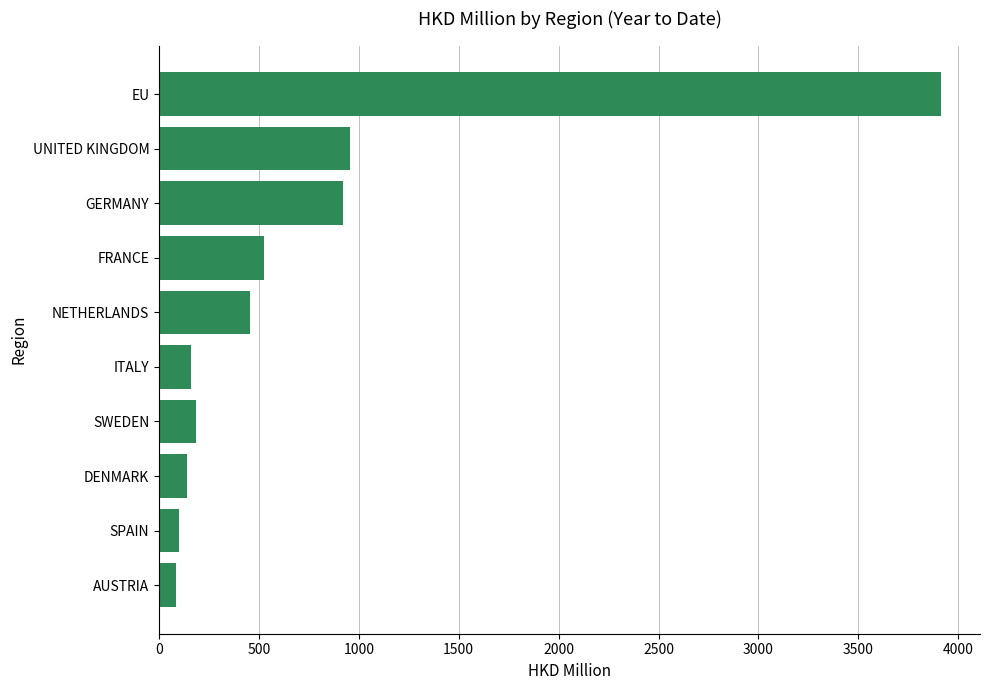

Is it true that the value at UNITED KINGDOM is 957.2?

True